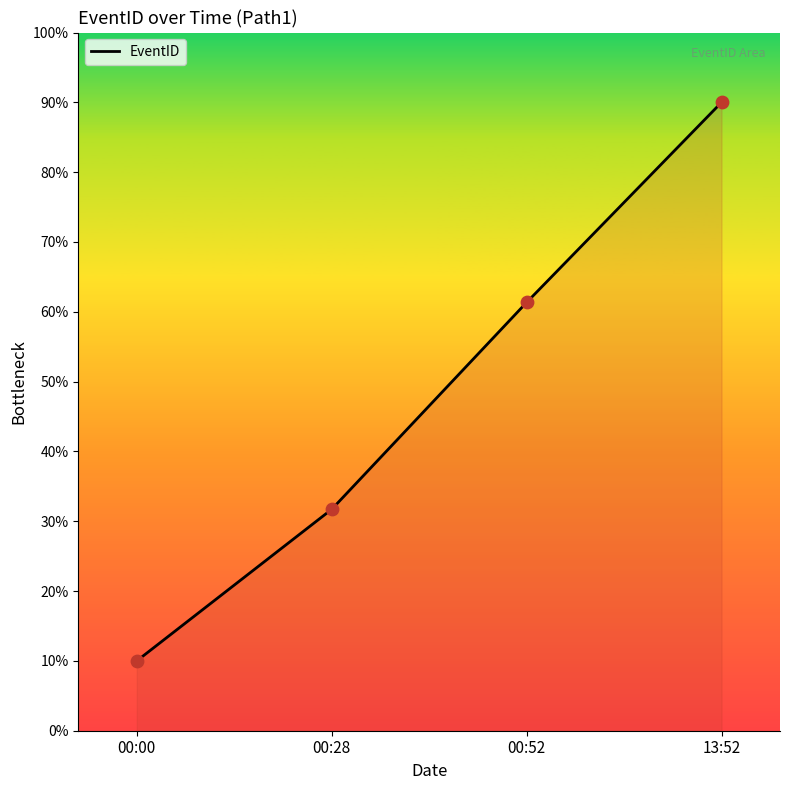

What is the change in value from 00:00 to 00:28?

+21.7